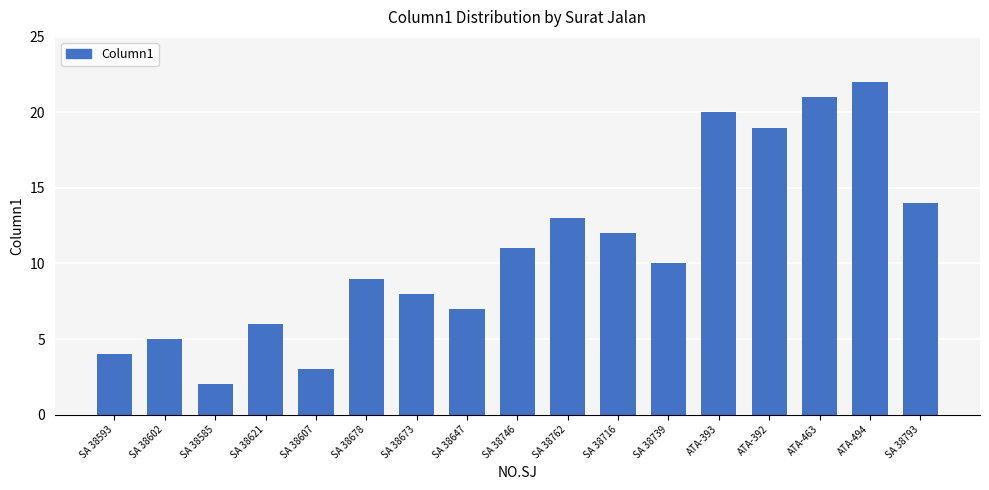

What is the change in value from SA 38762 to SA 38793?

+1